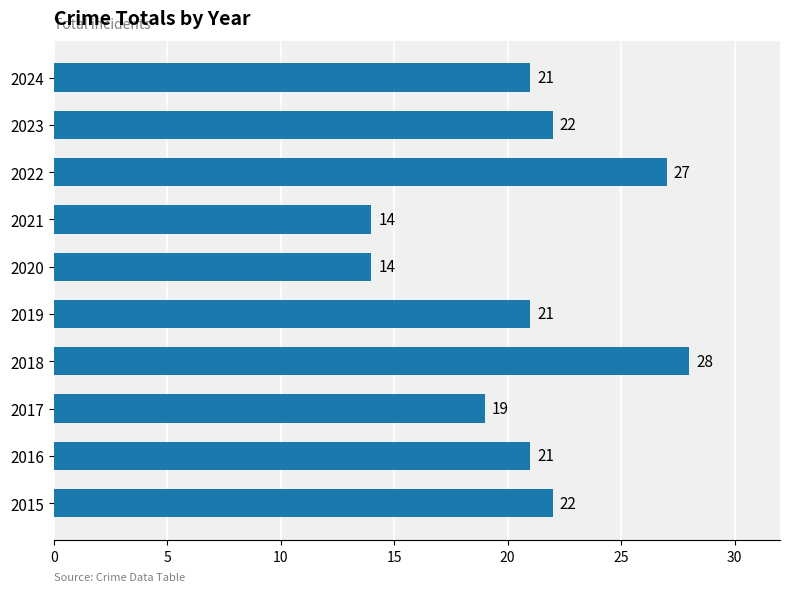

Is it true that the value at 2024 is 32?

False